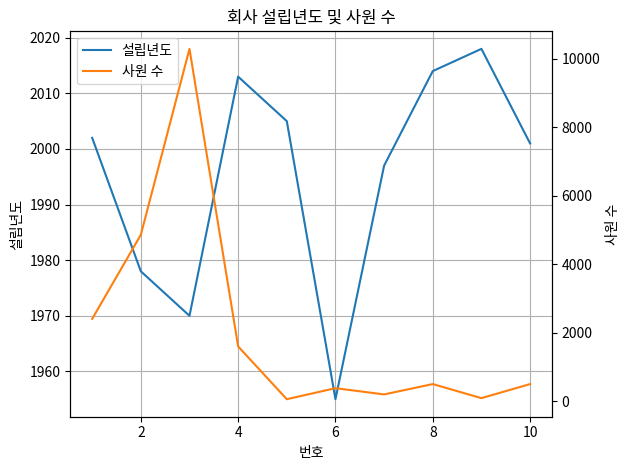

The 설립년도 series shows 2790 at 4. True or false?

False